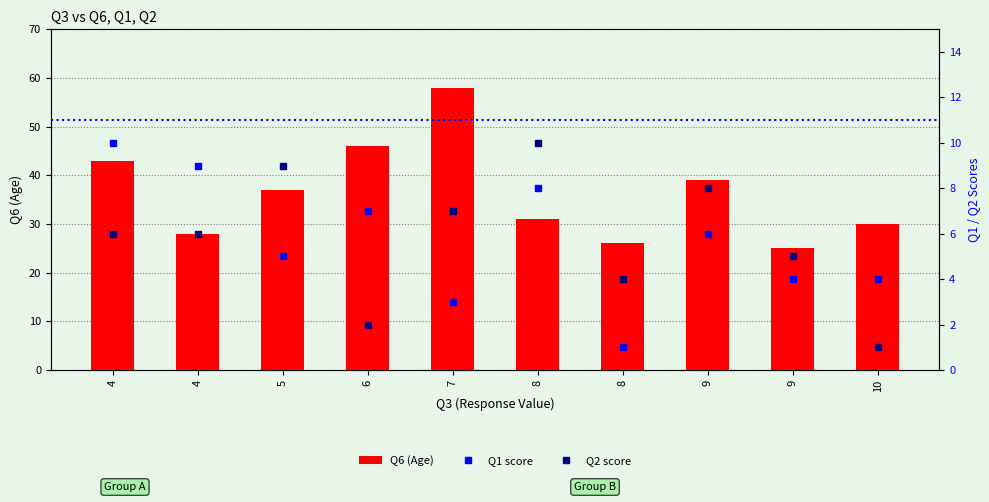

What is the difference between the Q6 (Age) values at 7 and 4?

15